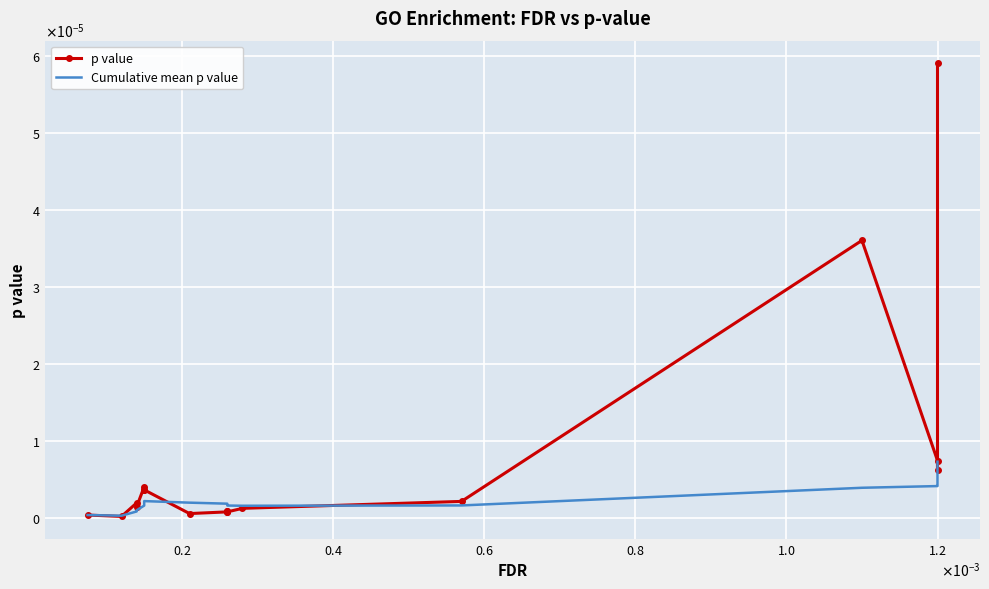

True or false: p value and Cumulative mean p value intersect in this chart.

True